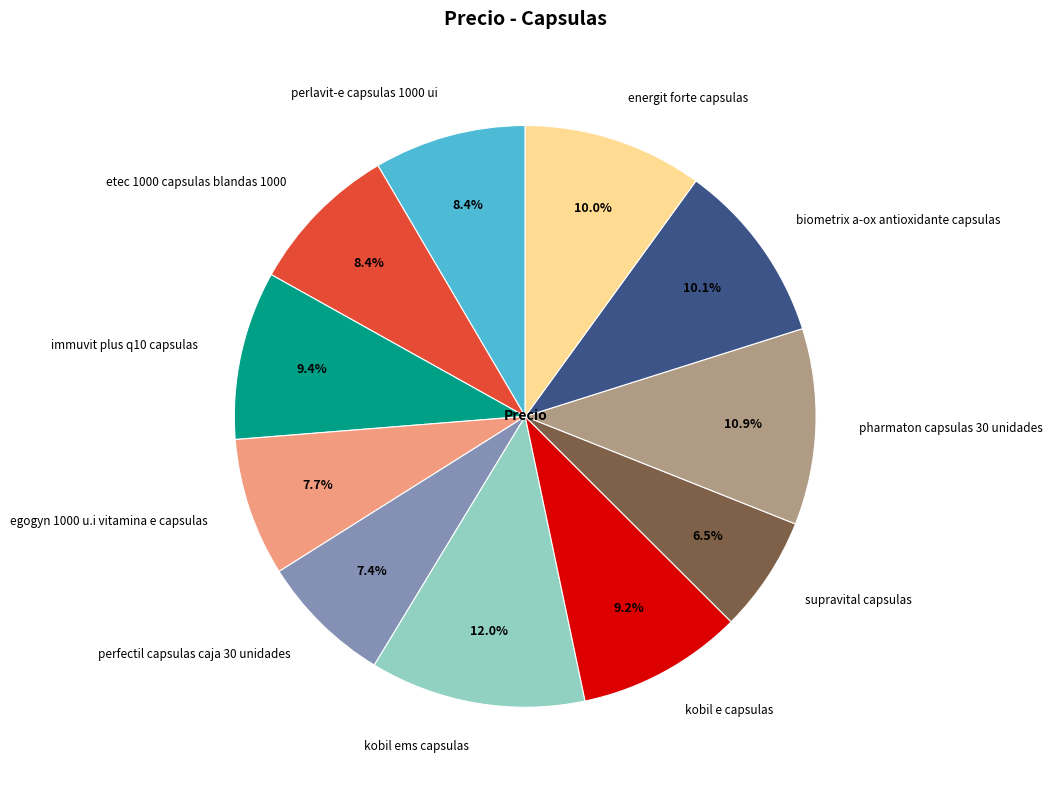

To the nearest percent, what is the difference between the kobil e capsulas and kobil ems capsulas slice percentages?

3%